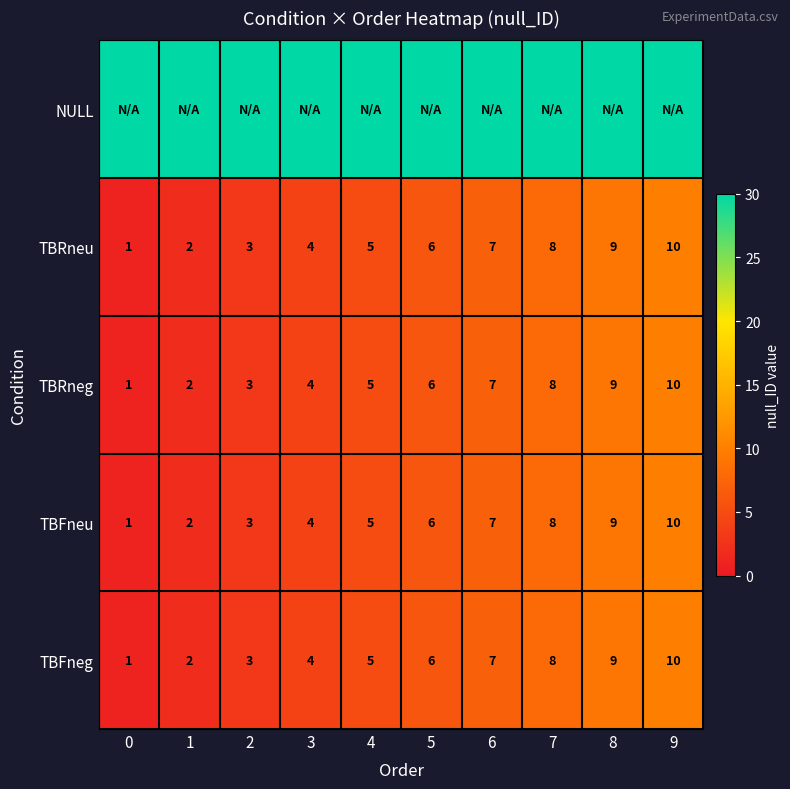

What is the difference between the maximum and minimum values in the TBRneg series?

9